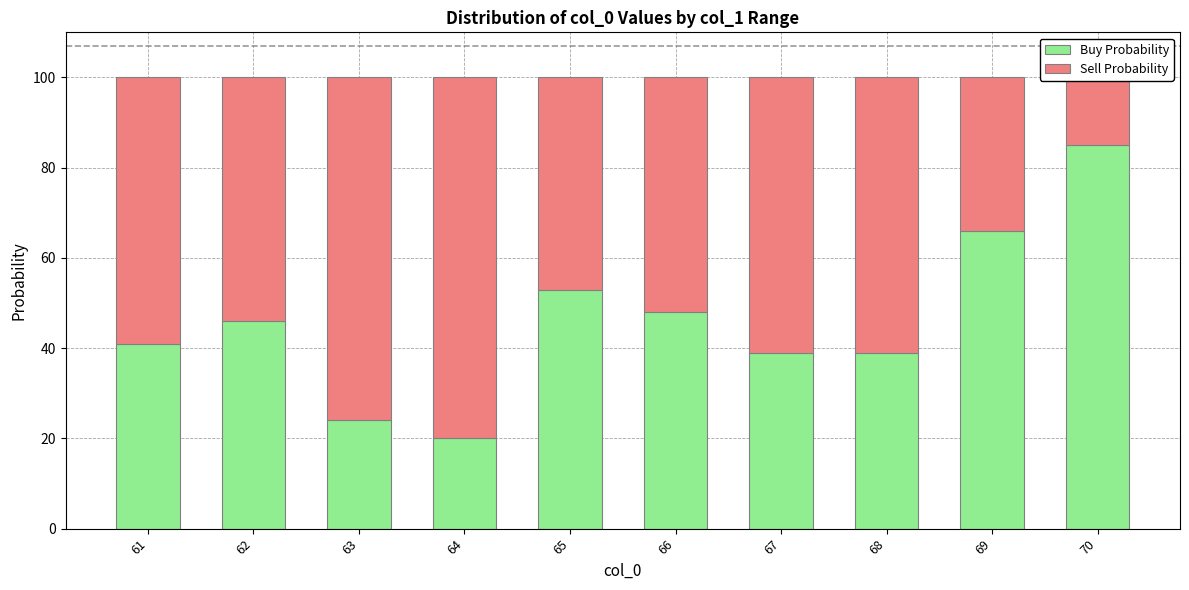

What is the total value across all series at 63?

100